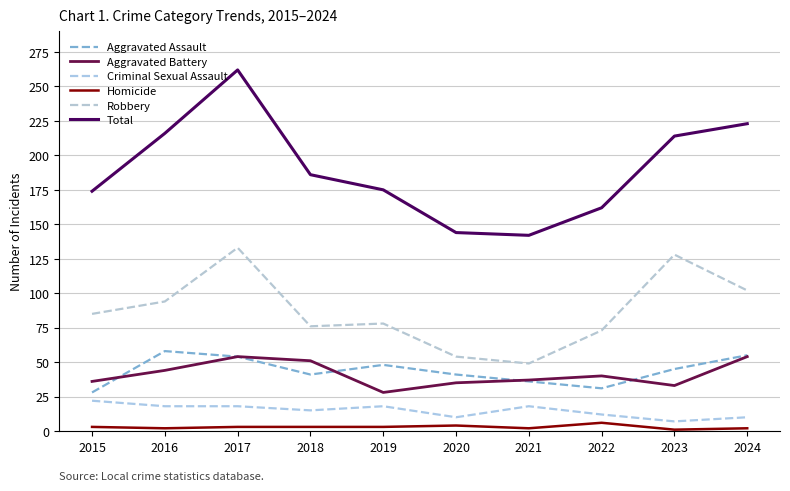

How many data points does each series have?

10